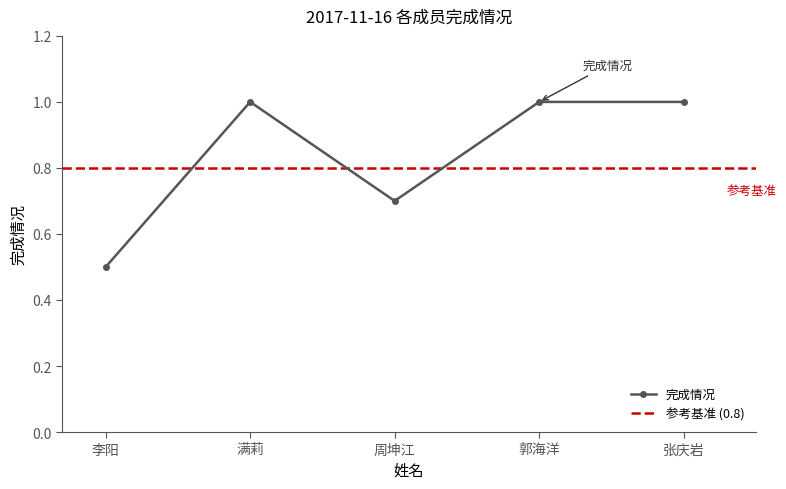

Reading left to right, what are all the values shown in this chart?

李阳=0.5	满莉=1.0	周坤江=0.7	郭海洋=1.0	张庆岩=1.0